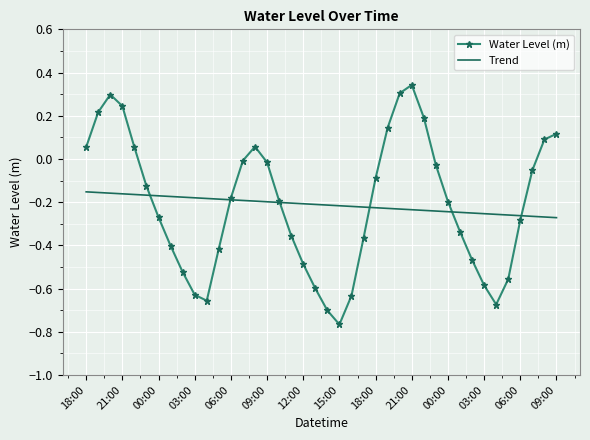

At how many categories does at least one series exceed 0?

12